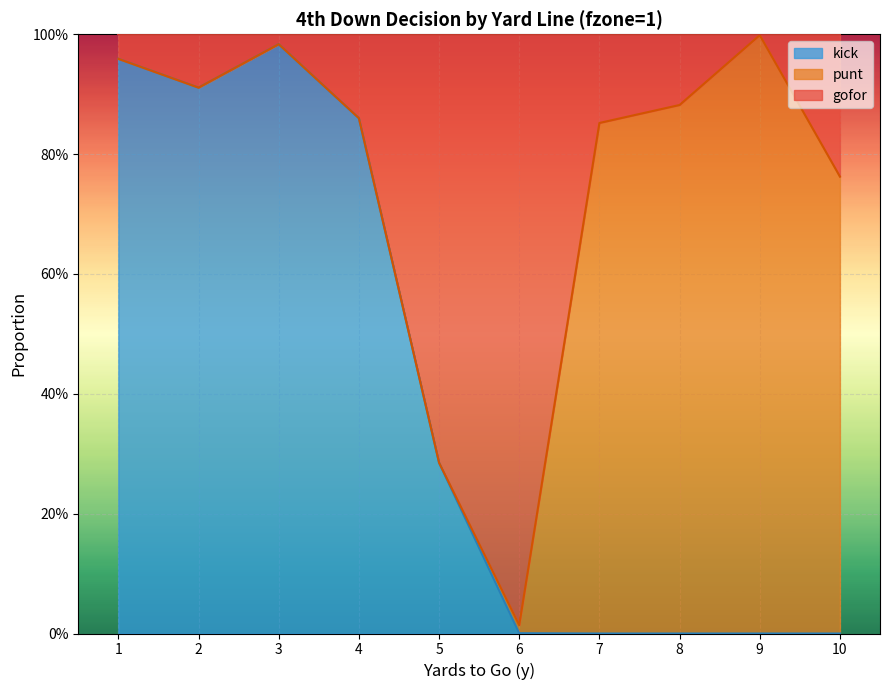

Which has a higher value, 9 or 8?

9